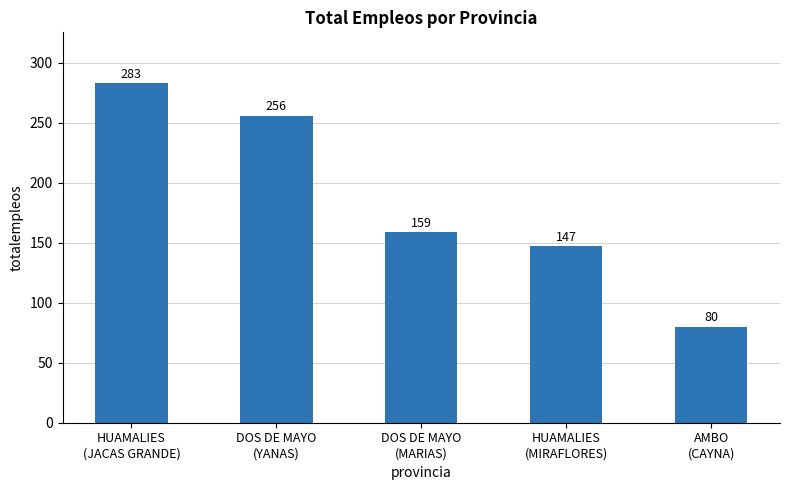

Is it true that the value at HUAMALIES
(JACAS GRANDE) is 174?

False